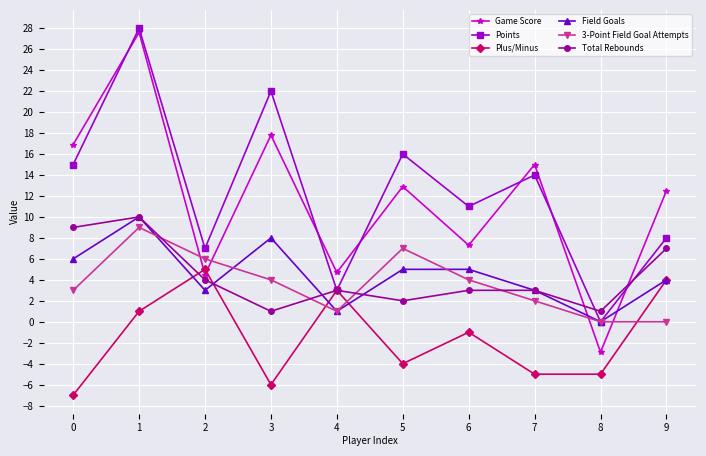

Where do Field Goals and Game Score first cross each other?

7 and 8